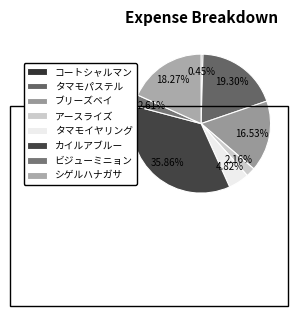

Does ビジューミニョン represent more than half of the total?

No